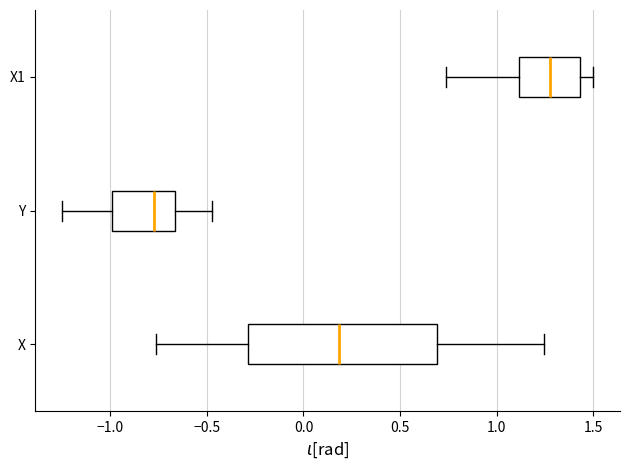

Which box is the widest, from its left edge to its right edge?

X